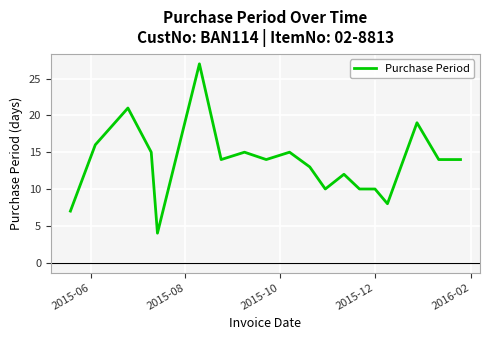

What is the maximum value shown in the chart?

27